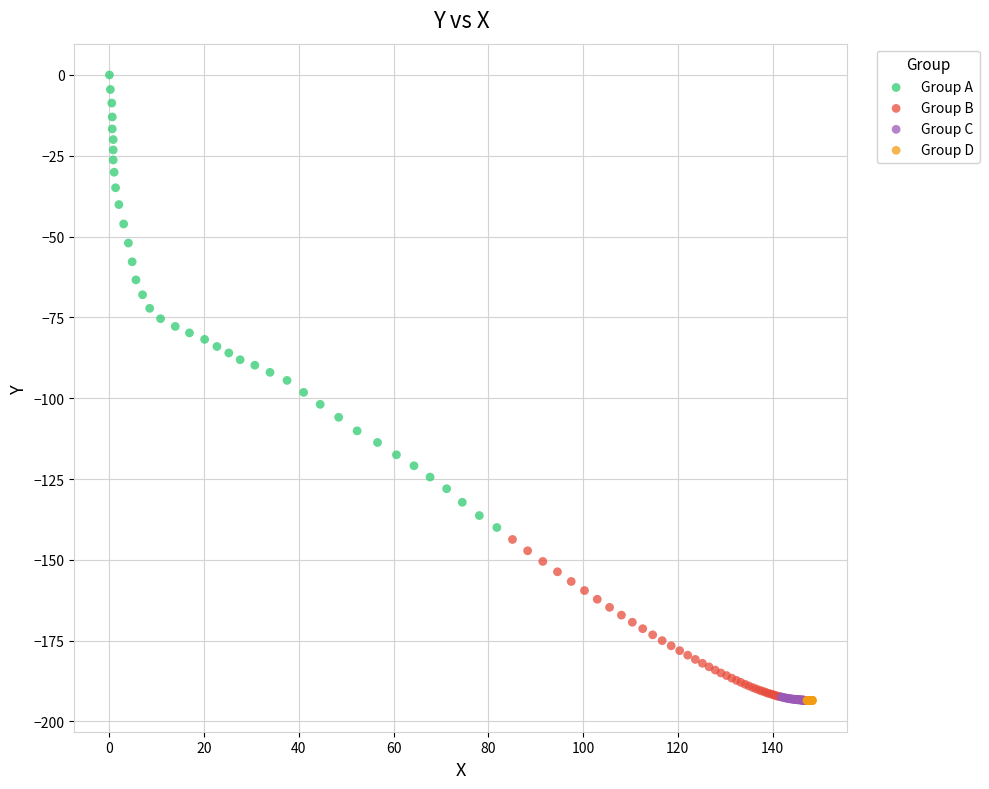

Which series reaches the maximum Y coordinate?

Group A